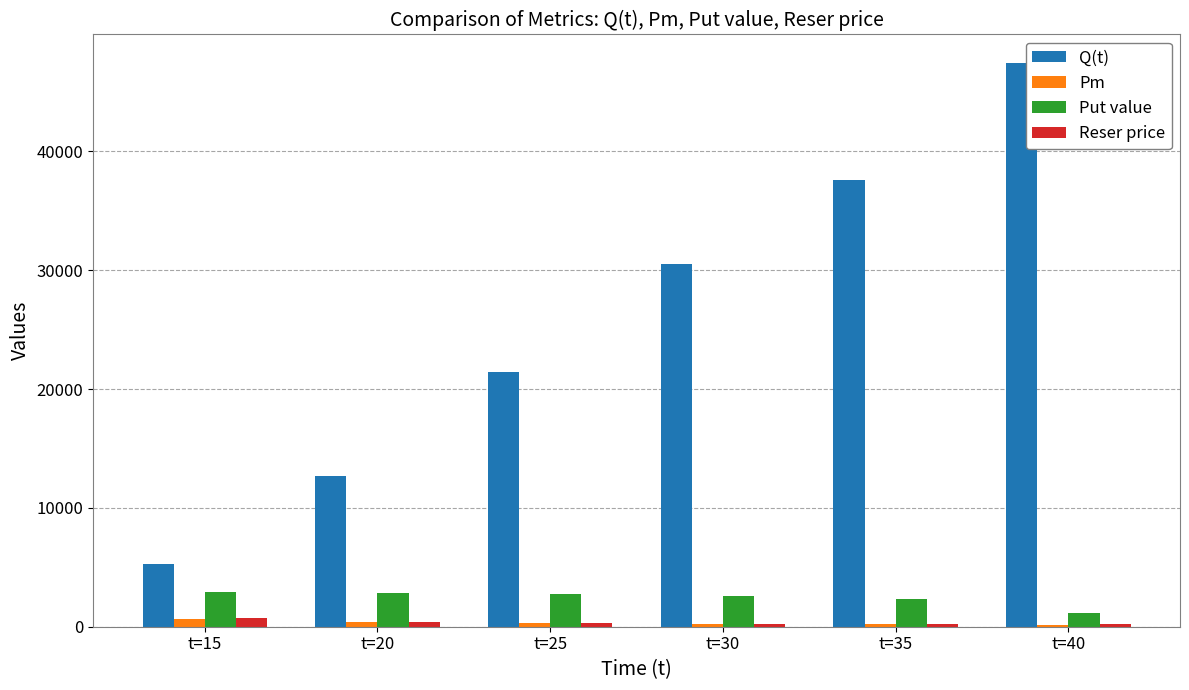

What is the difference between the maximum and minimum values in the Put value series?

1793.7